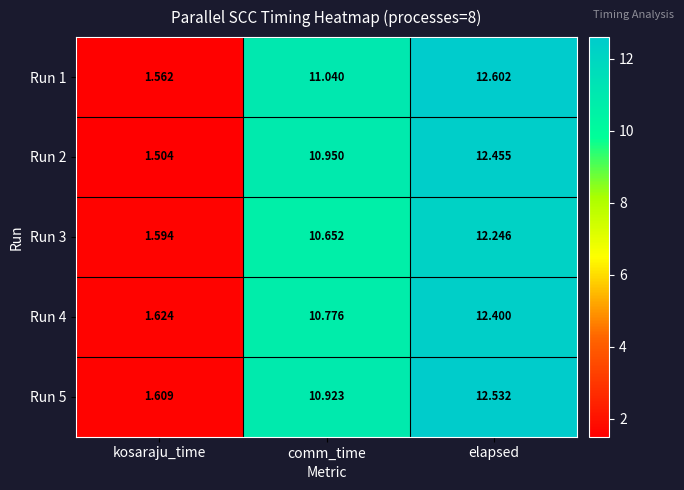

At which category is the sum across all series the highest?

elapsed